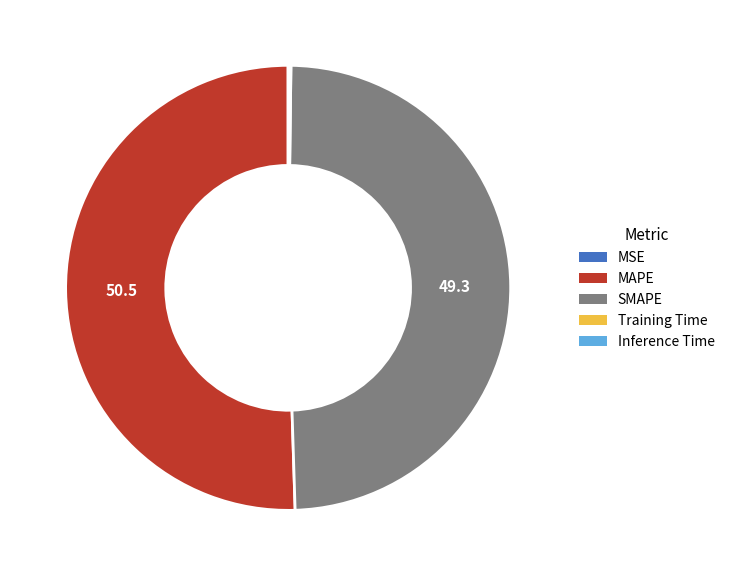

Which slice is the largest?

MAPE